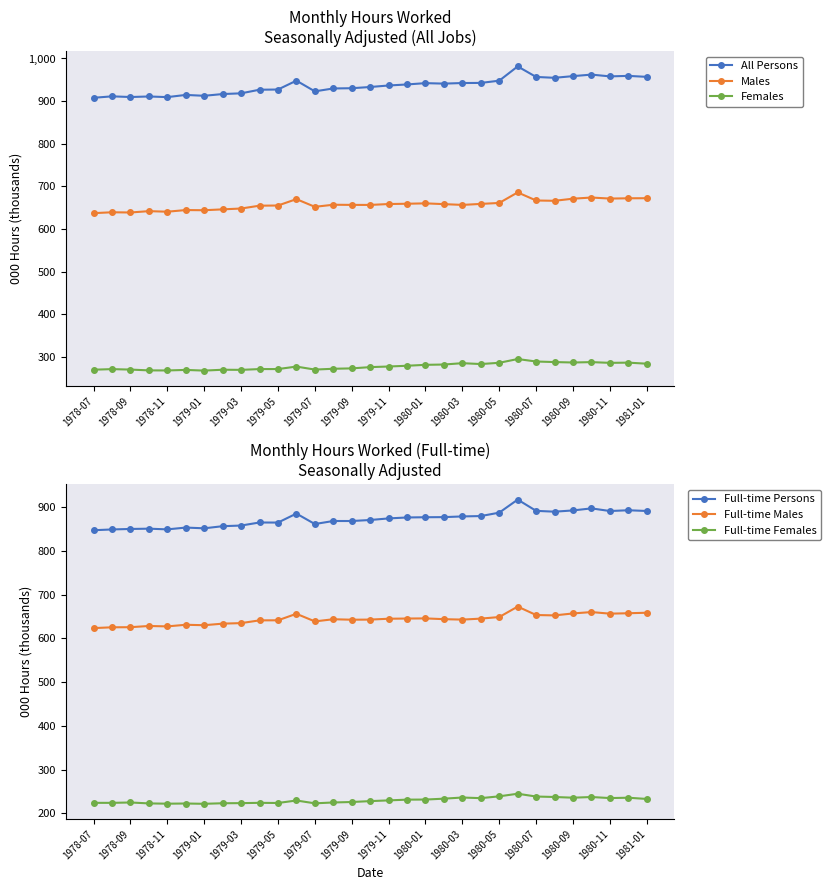

True or false: Males and Females cross at least once.

False